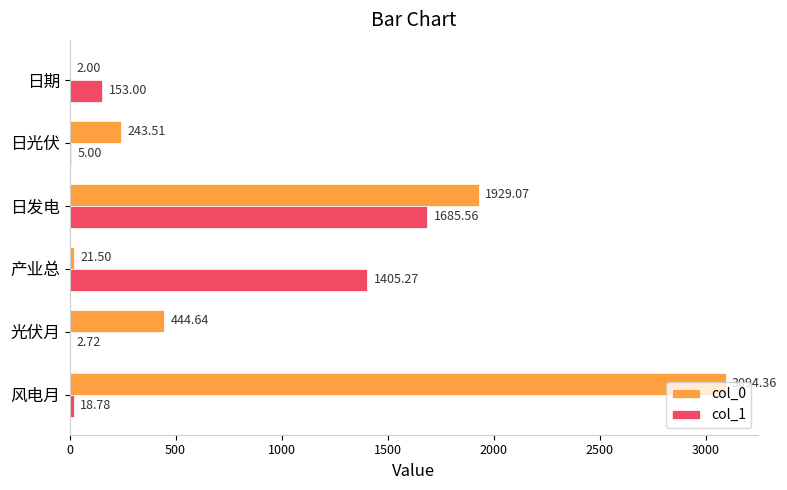

Where is col_0 nearest to the value 1548?

日发电